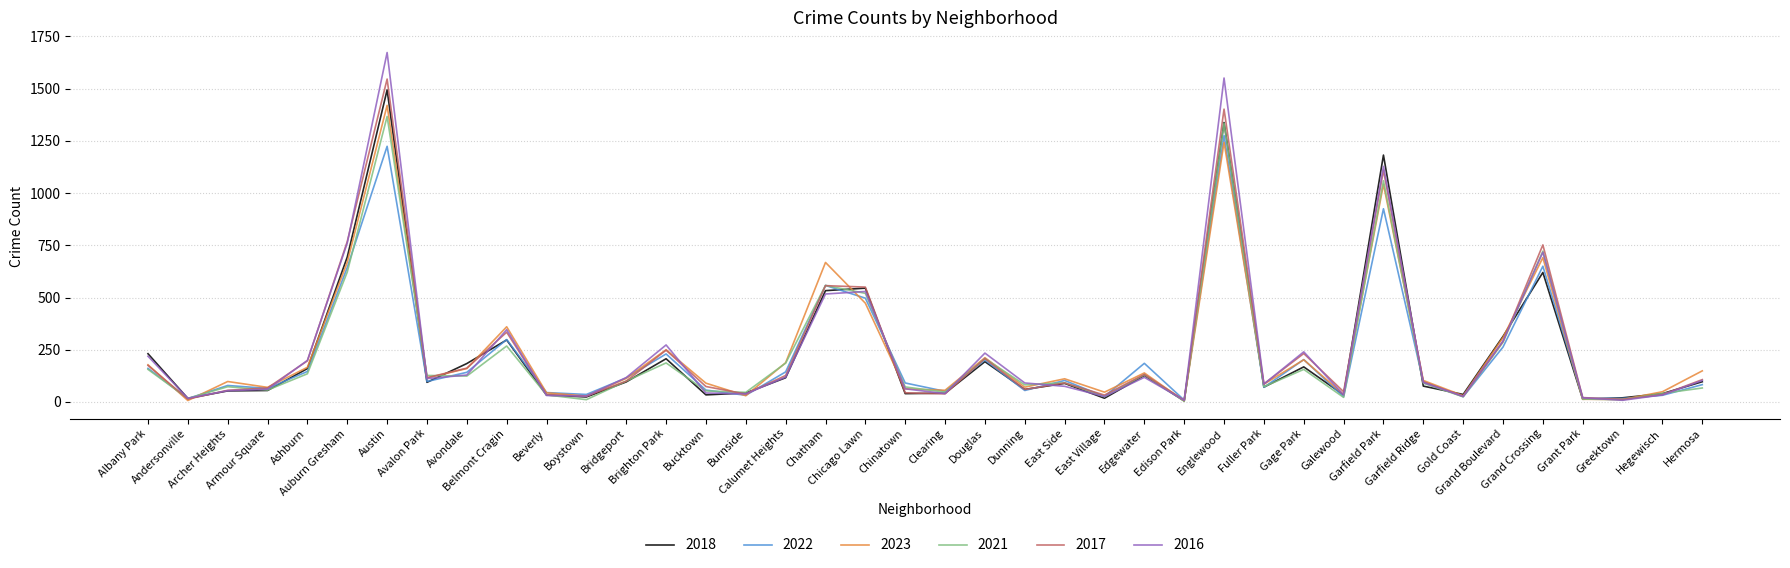

What is the total value across all series at Ashburn?

1003